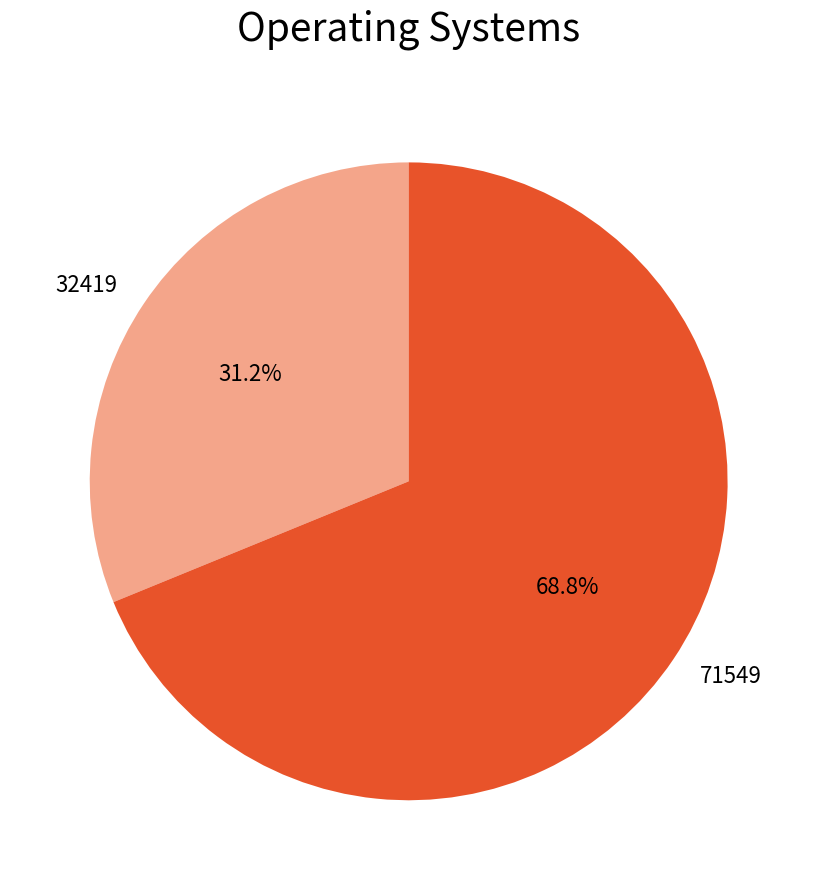

What percentage do 71549 and 32419 together represent?

100.0%